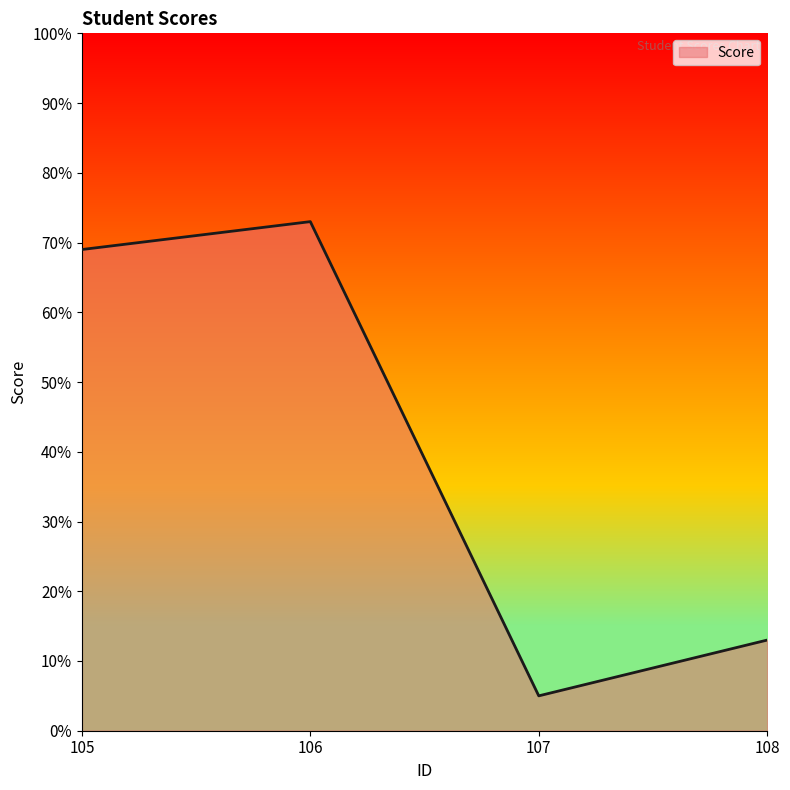

What is the sum of all values?

160